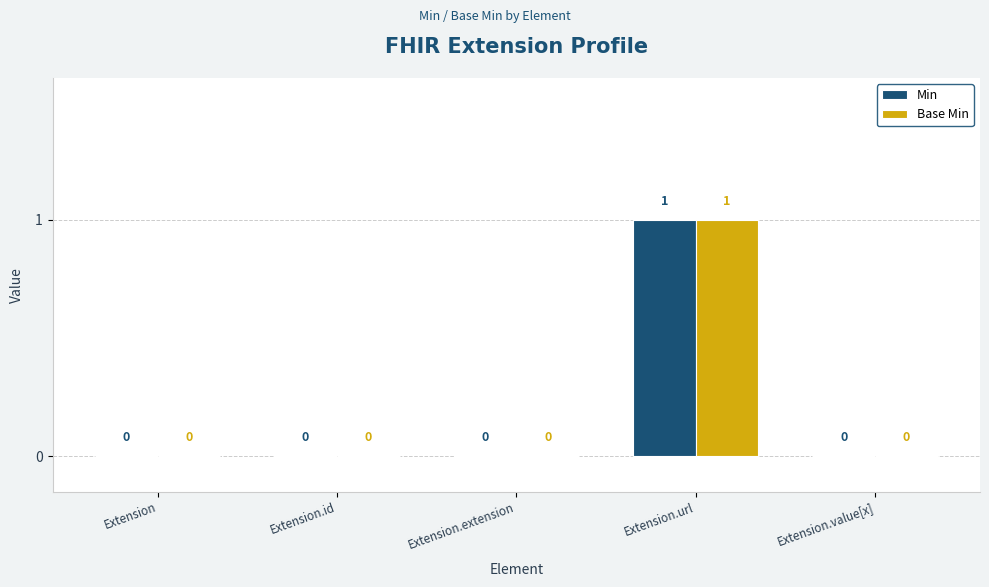

How many Min values are between 0 and 1?

5